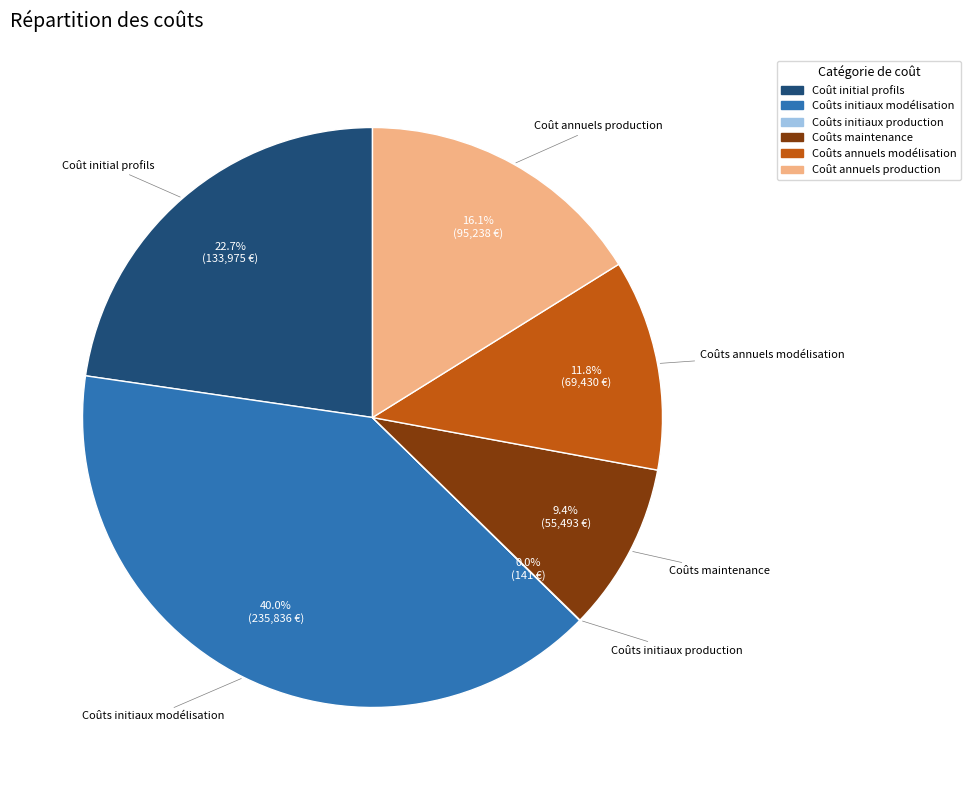

Is there a majority slice in this chart?

No